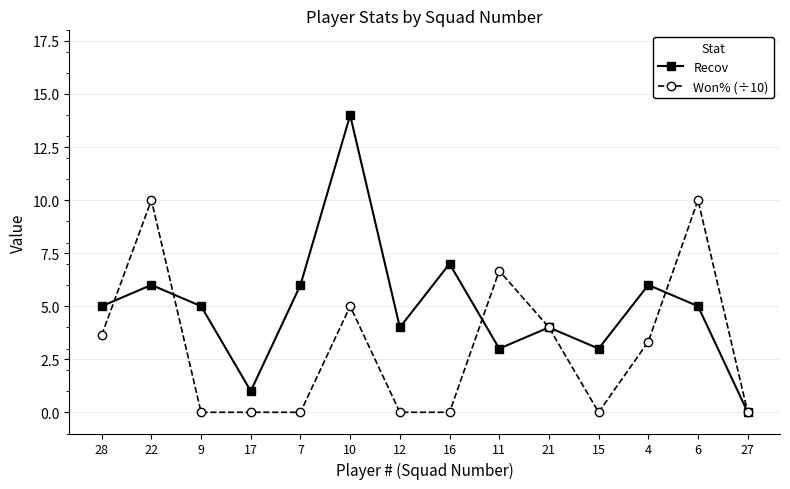

True or false: Recov and Won% (÷10) intersect in this chart.

True